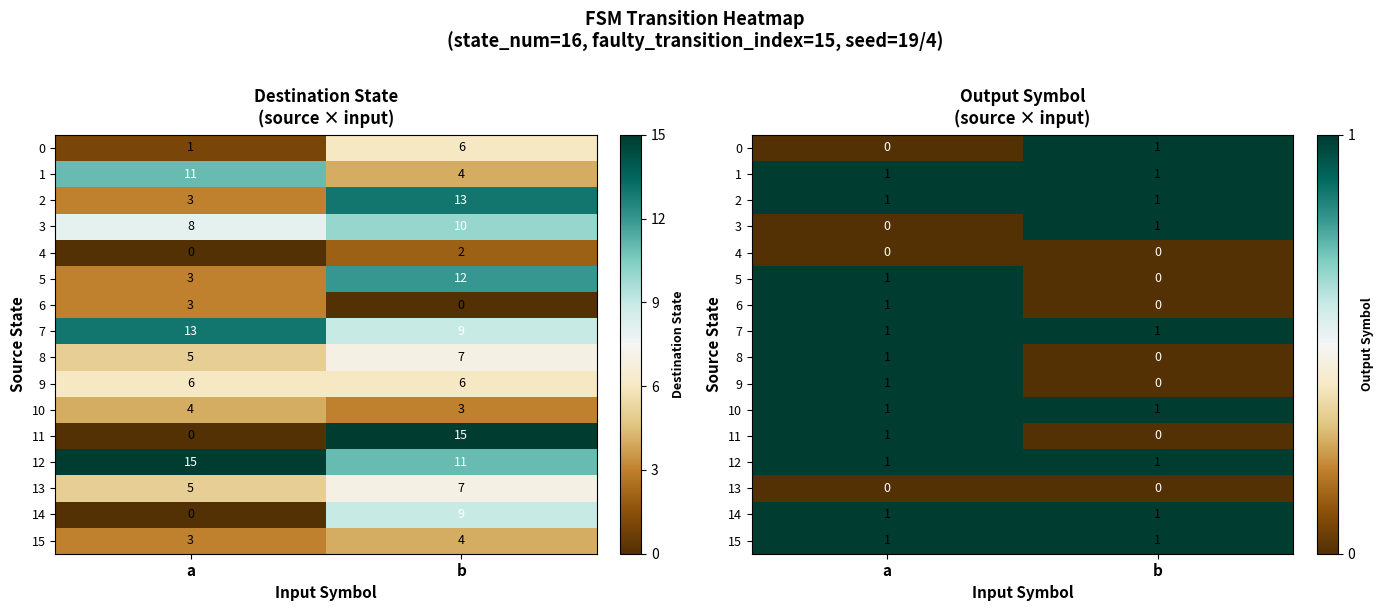

At which label is 14 closest to 1?

a